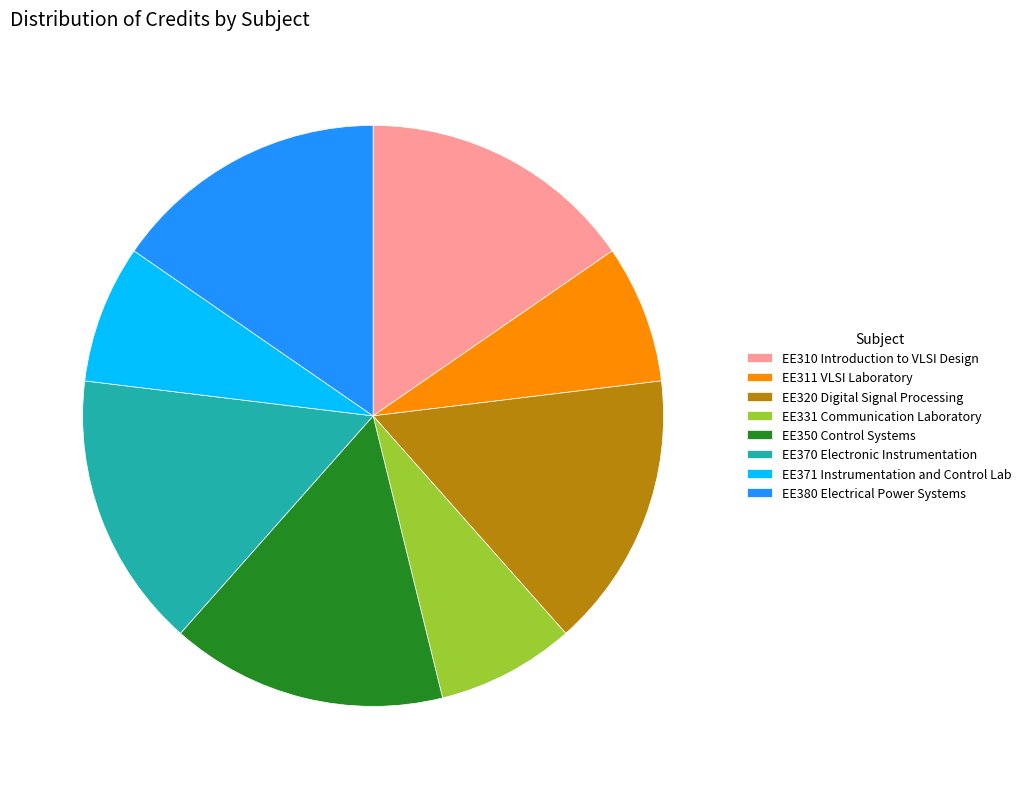

How many slices are in this pie chart?

8